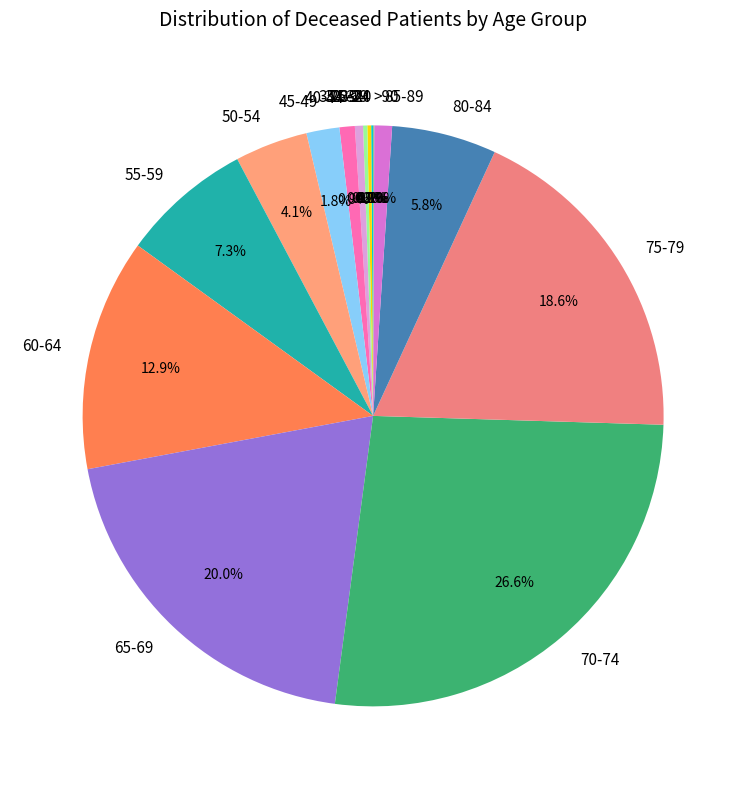

How many segments does this pie chart have?

16